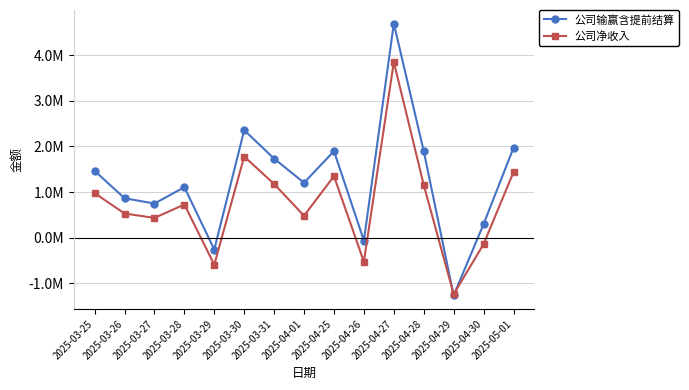

Which series has the largest range (max minus min)?

公司输赢含提前结算